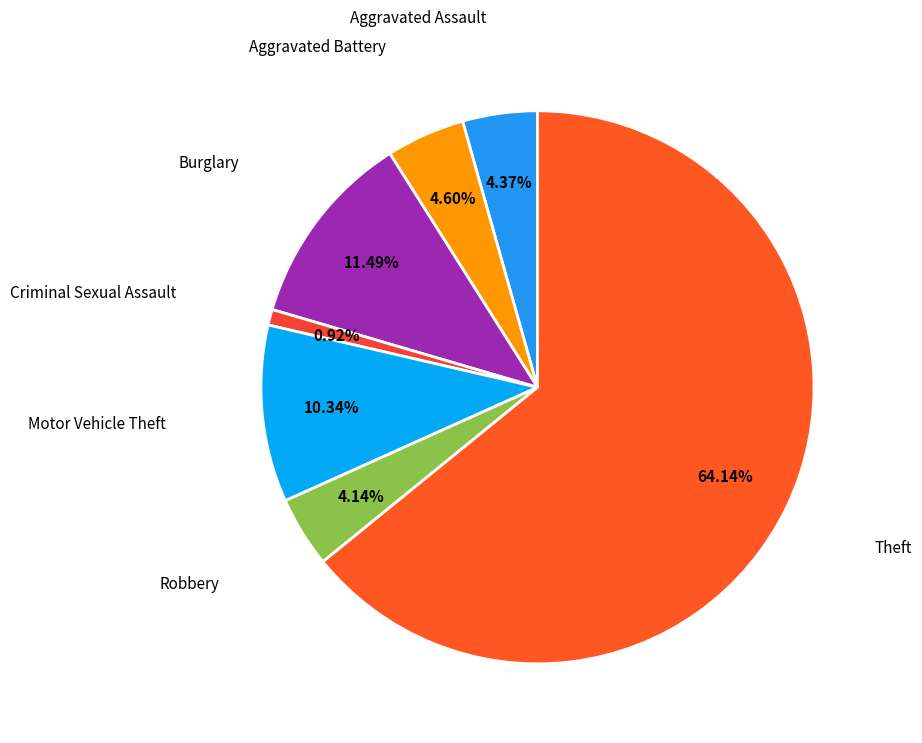

Is there any slice that represents more than half of the pie?

Yes